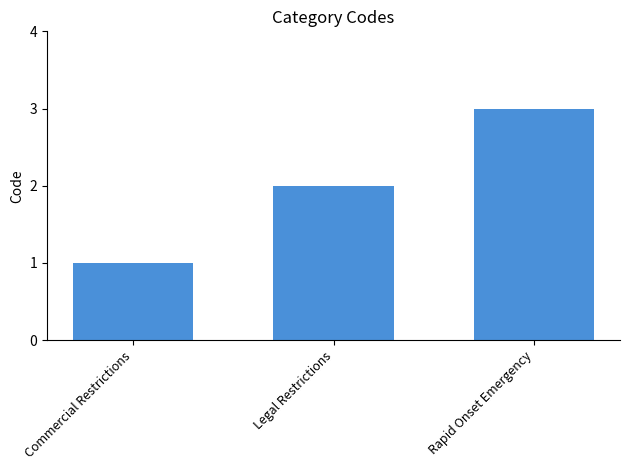

How many values are between 1 and 3?

3